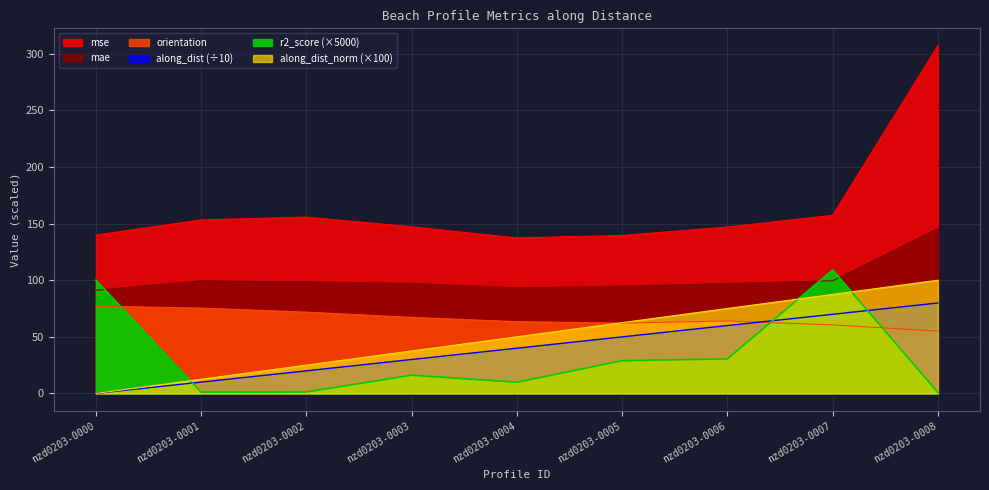

Count the number of data series in this chart.

6